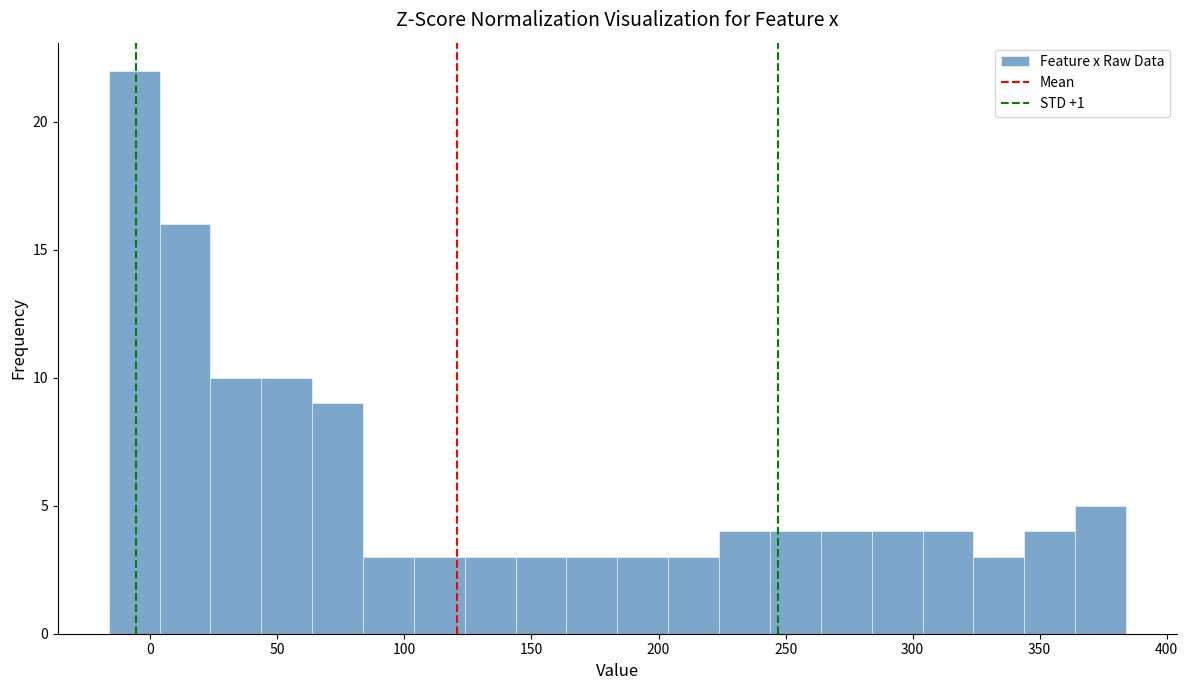

Reading left to right, transcribe this chart: for each bar, give the range it covers on the x-axis and its height. Neither the bar edges nor the heights are printed on the chart, so give them approximately, as read against the axes.

-15 to 5: 22
5 to 25: 16
25 to 45: 10
45 to 65: 10
65 to 85: 9
85 to 105: 3
105 to 125: 3
125 to 145: 3
145 to 165: 3
165 to 185: 3
185 to 205: 3
205 to 225: 3
225 to 245: 4
245 to 265: 4
265 to 285: 4
285 to 305: 4
305 to 325: 4
325 to 345: 3
345 to 365: 4
365 to 385: 5